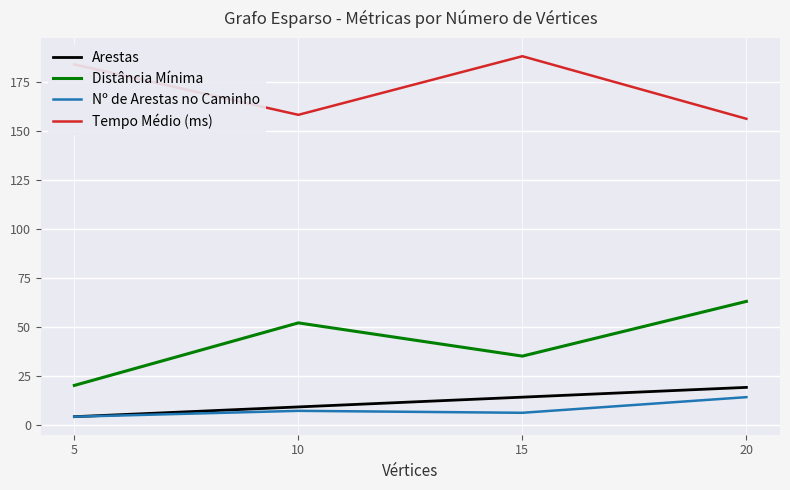

What is the total value across all series at 20?

252.4